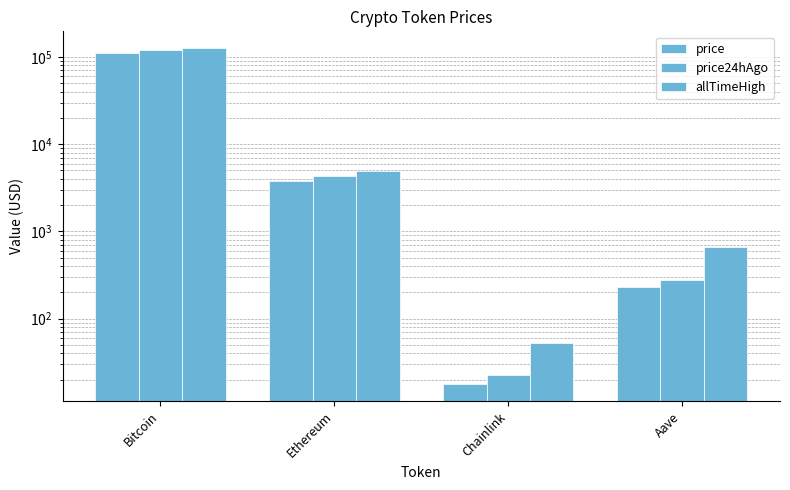

What is the approximate value of allTimeHigh at Bitcoin?

126080.0